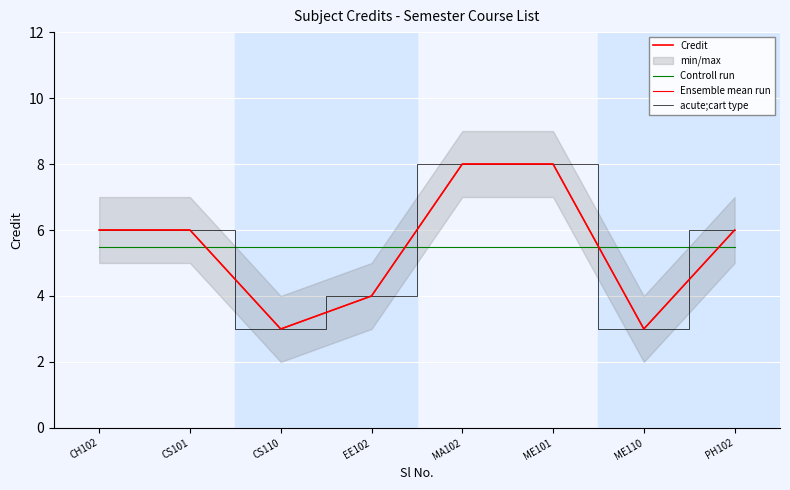

Which category has the highest value in the acute;cart type series?

MA102